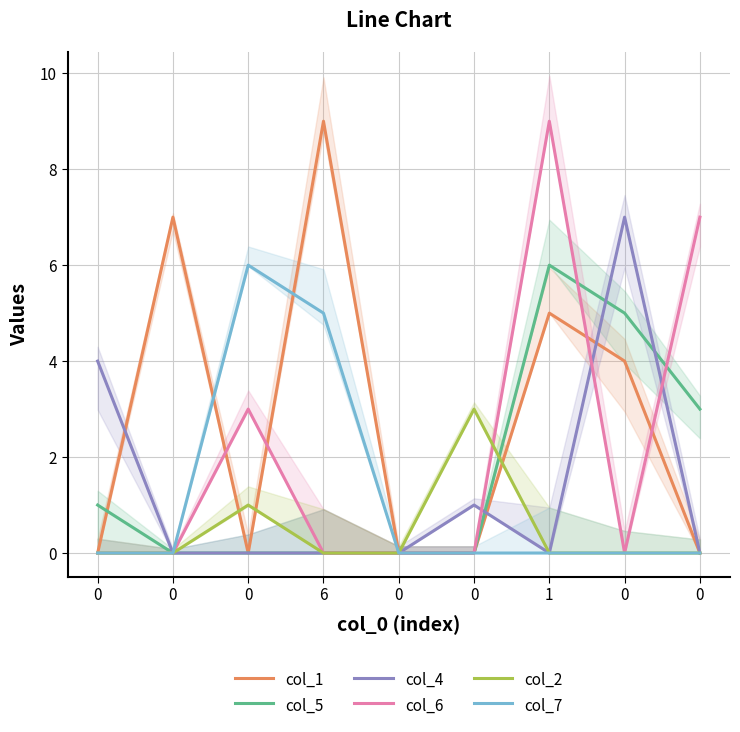

What is the difference between the highest and lowest values at 1?

9